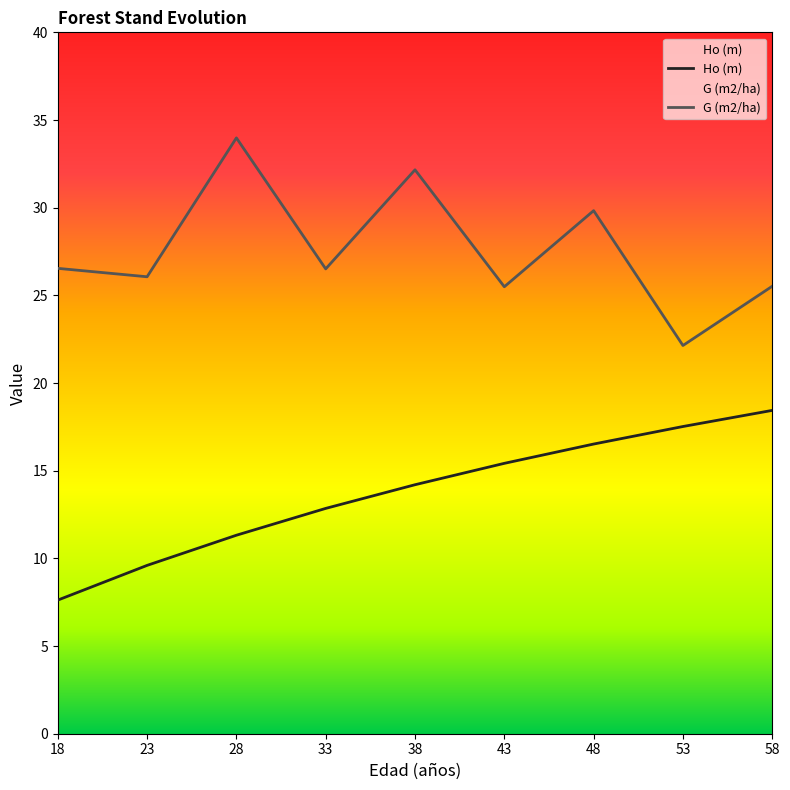

What is the difference between the maximum and minimum values in the Ho (m) series?

10.8